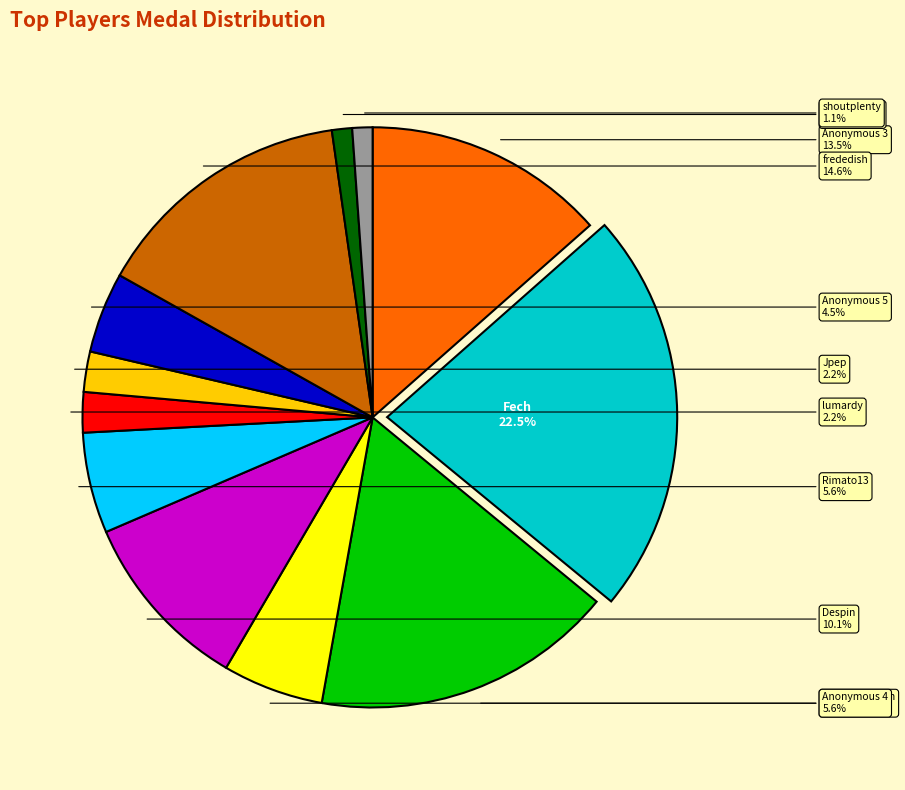

Count the number of slices in the pie.

12